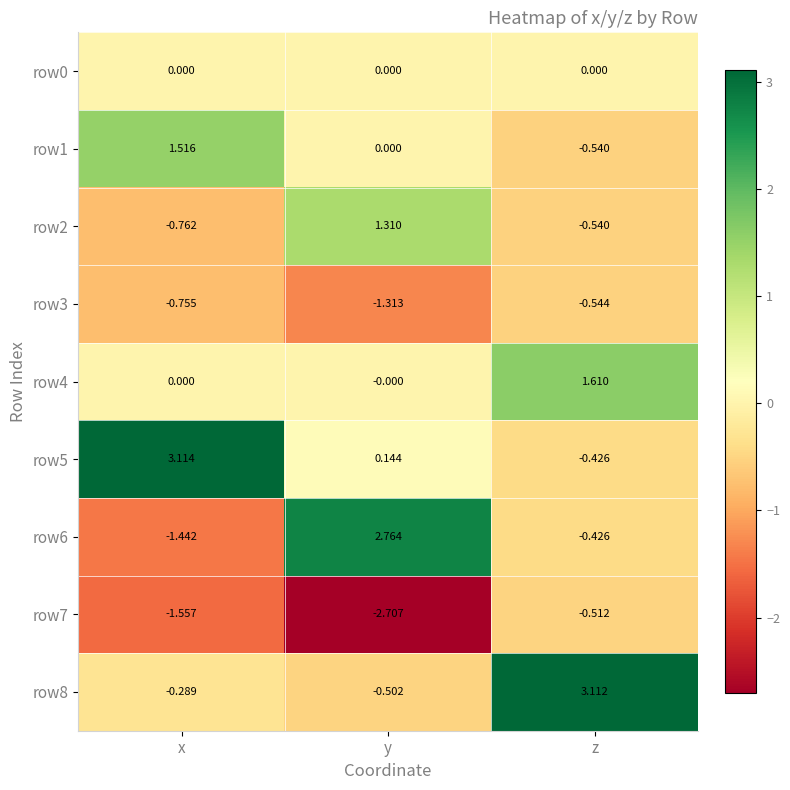

Rank the categories by row5 value from highest to lowest.

x, y, z